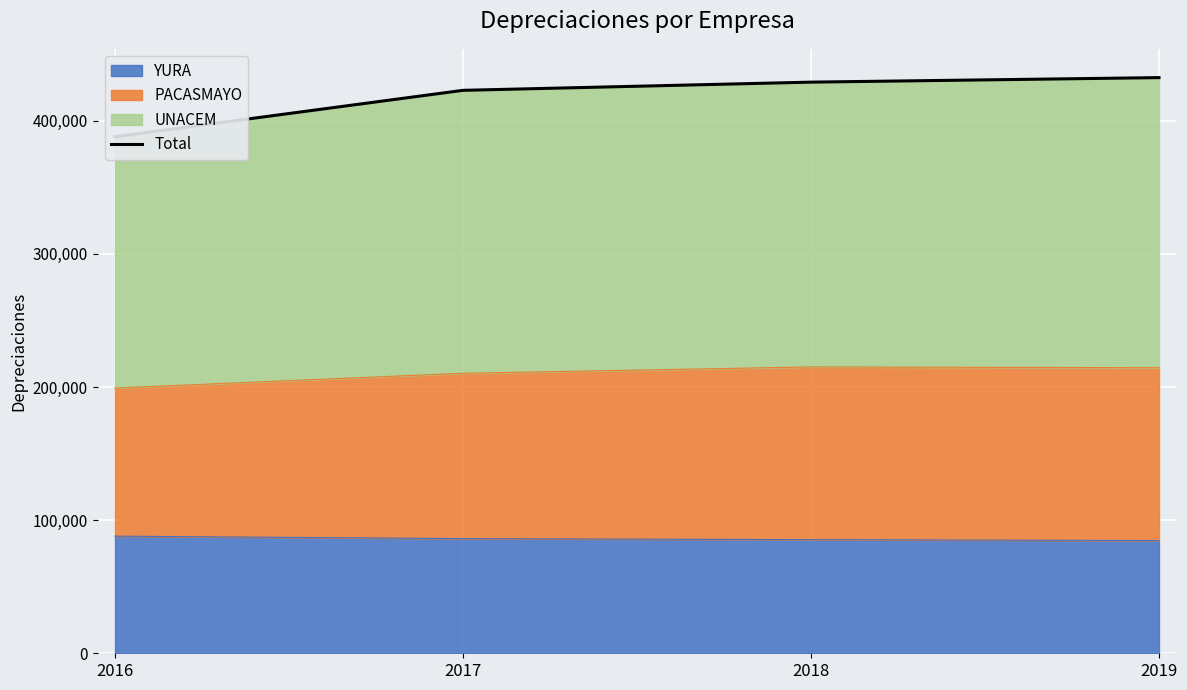

What is the difference between the values at 2019 and 2017?

9558